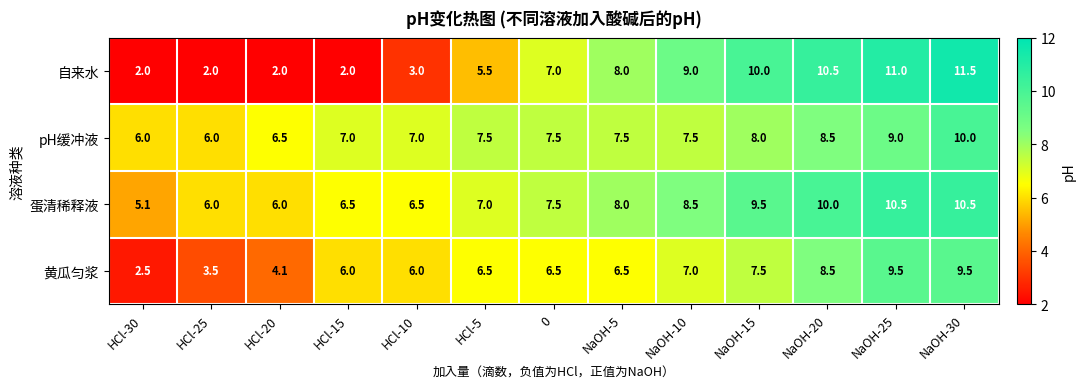

At how many categories does at least one series exceed 2?

13